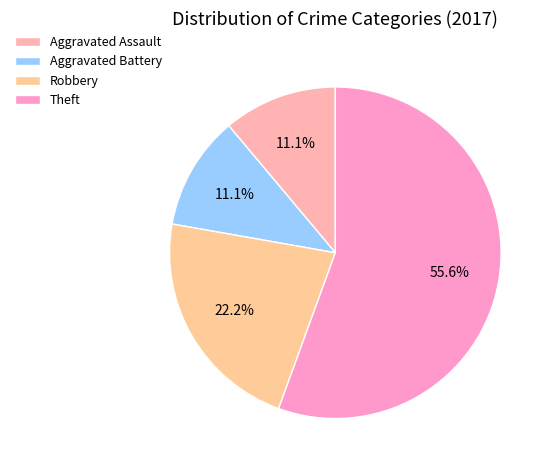

How many slices are in this pie chart?

4